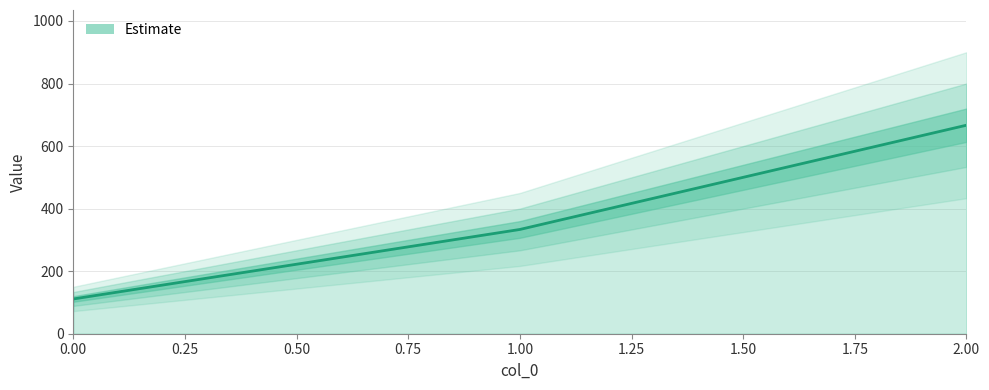

What is the approximate value at 2?

666.7